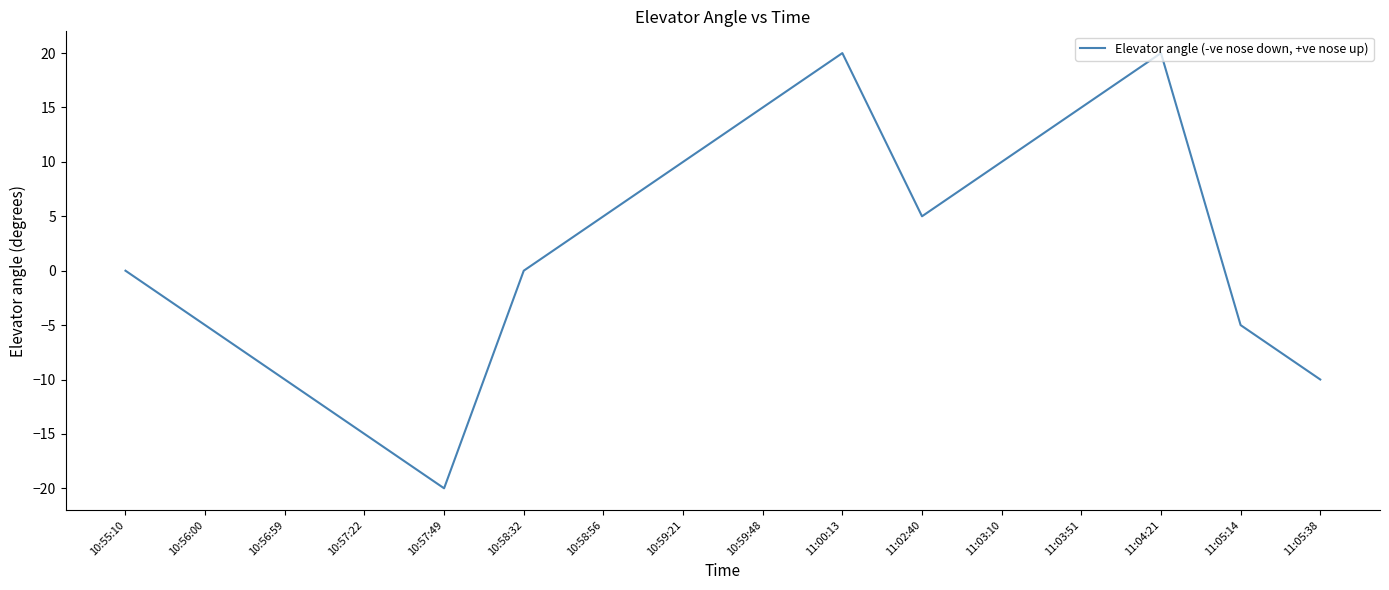

What is the smallest value displayed?

-20